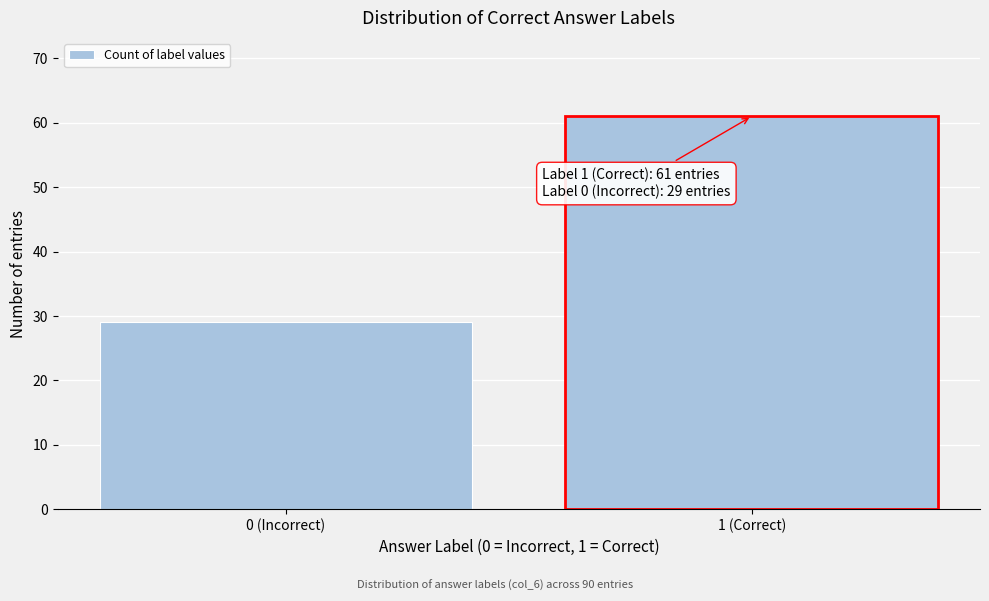

Reading left to right, list all the values displayed in this chart.

0 (Incorrect)=29	1 (Correct)=61